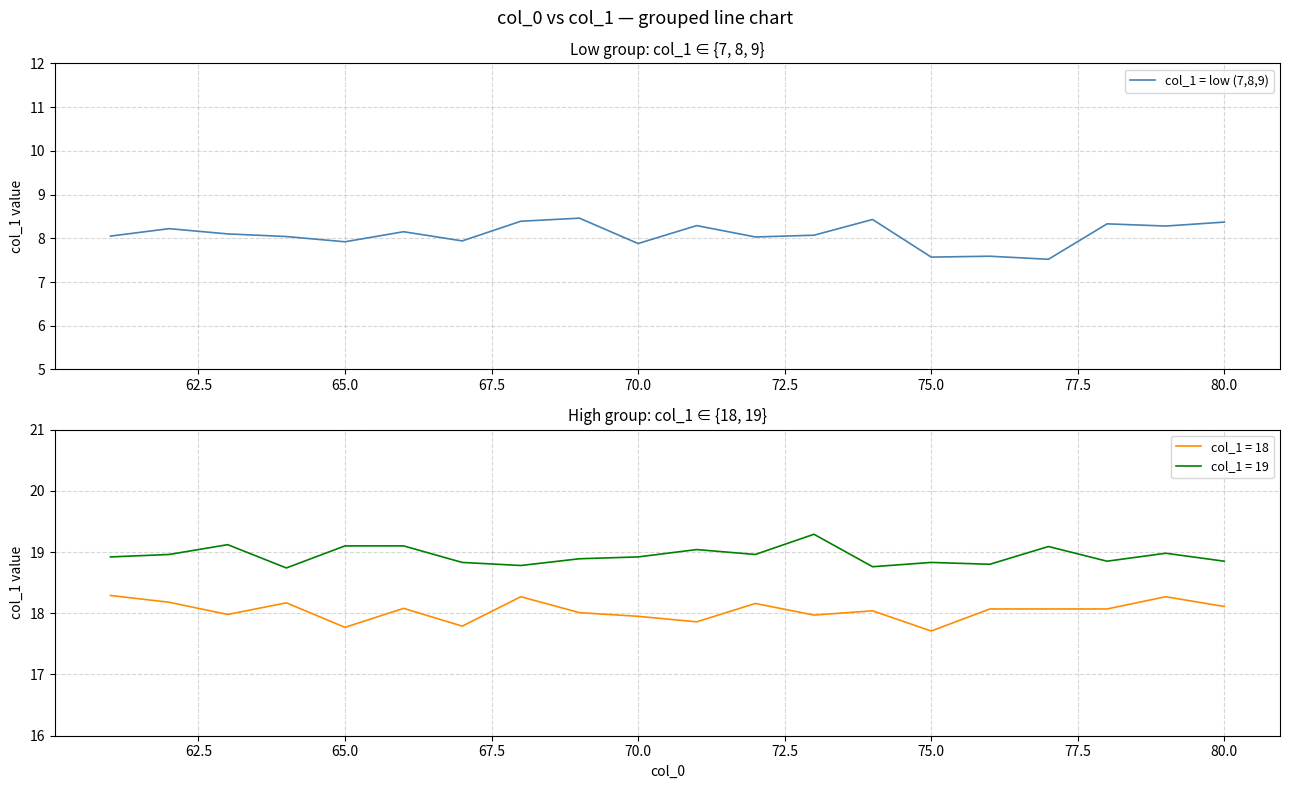

How many lines are shown in the chart?

1